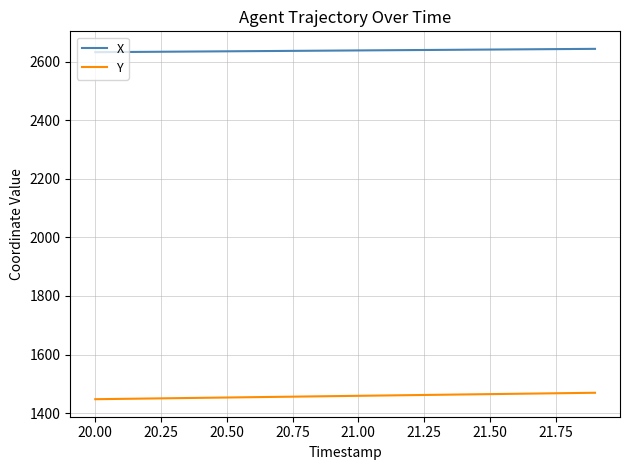

True or false: Y and X intersect in this chart.

False